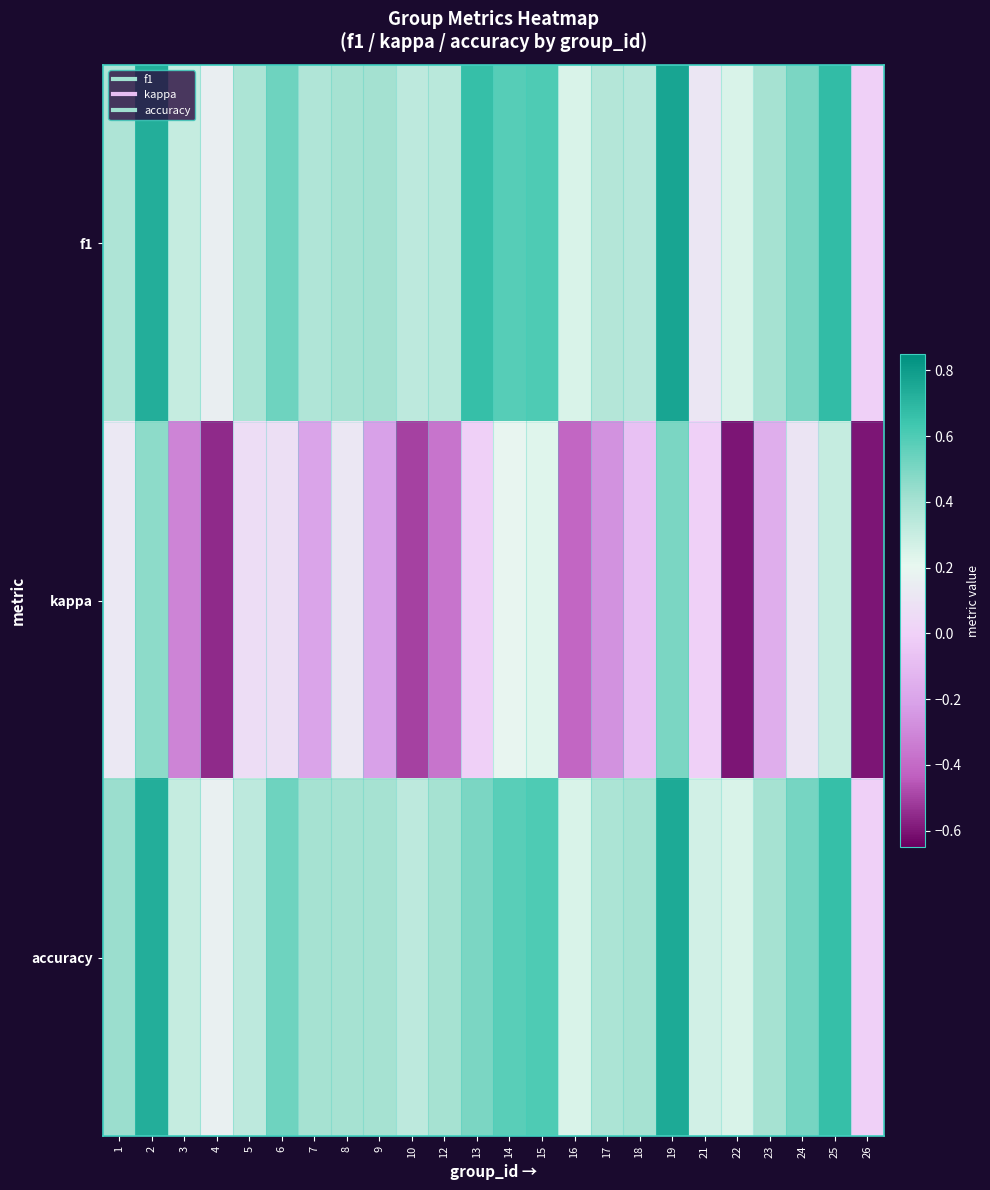

List the series in order of their peak value, lowest first.

kappa, accuracy, f1